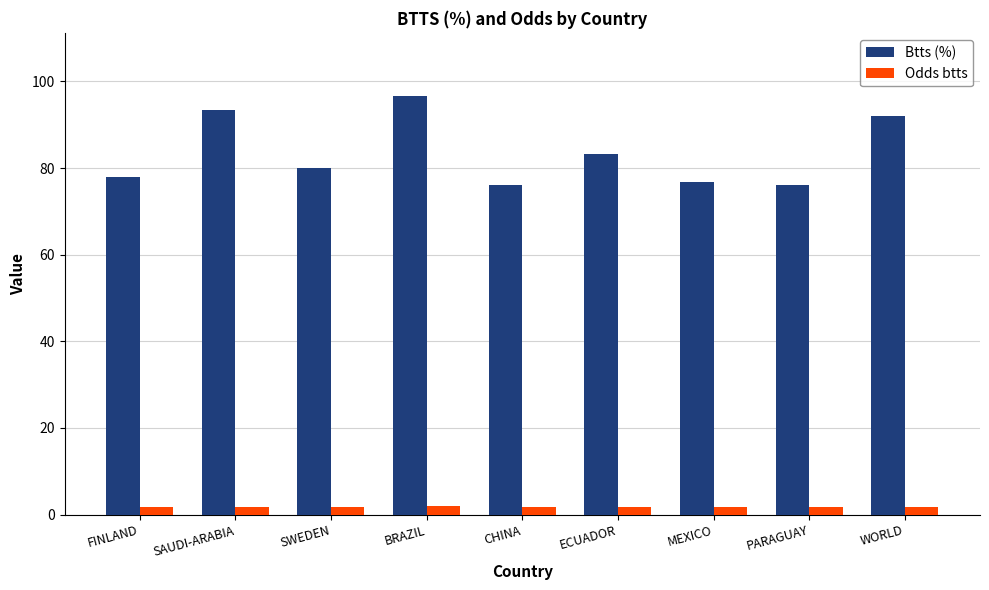

How many series are shown in this chart?

2